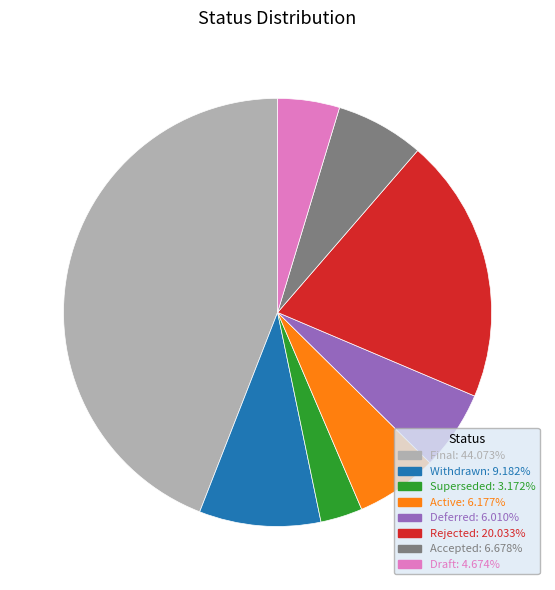

Is there any slice that represents more than half of the pie?

No